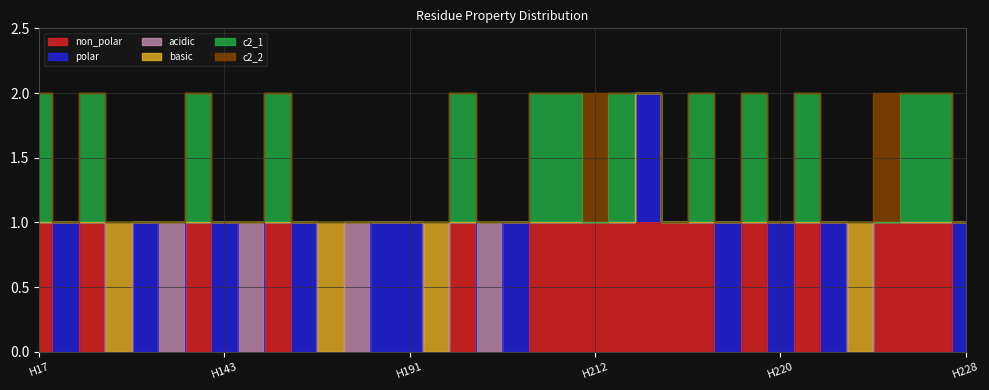

Which series has the largest total across all categories?

non_polar